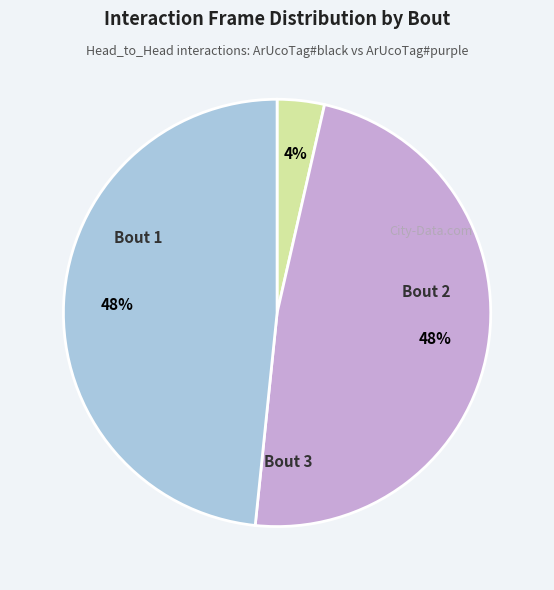

To the nearest percent, what is the average slice percentage?

33%